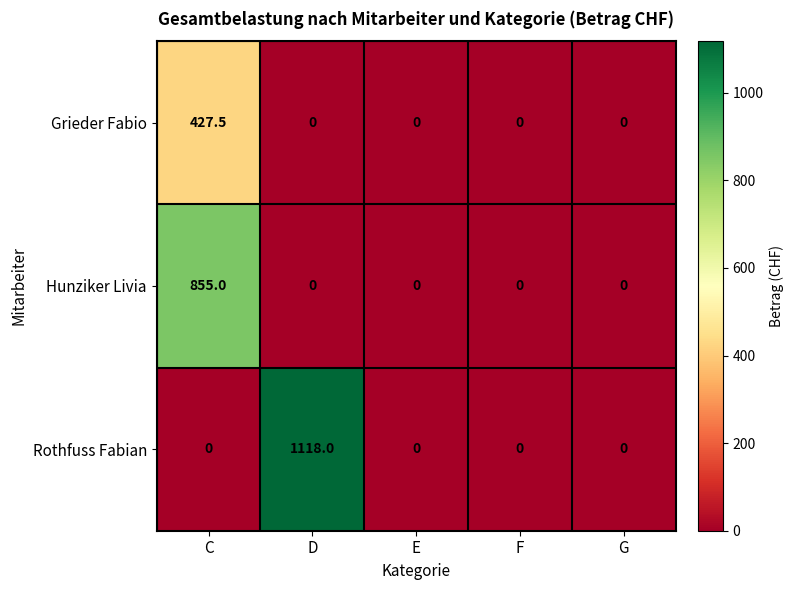

How many data points does each series have?

5